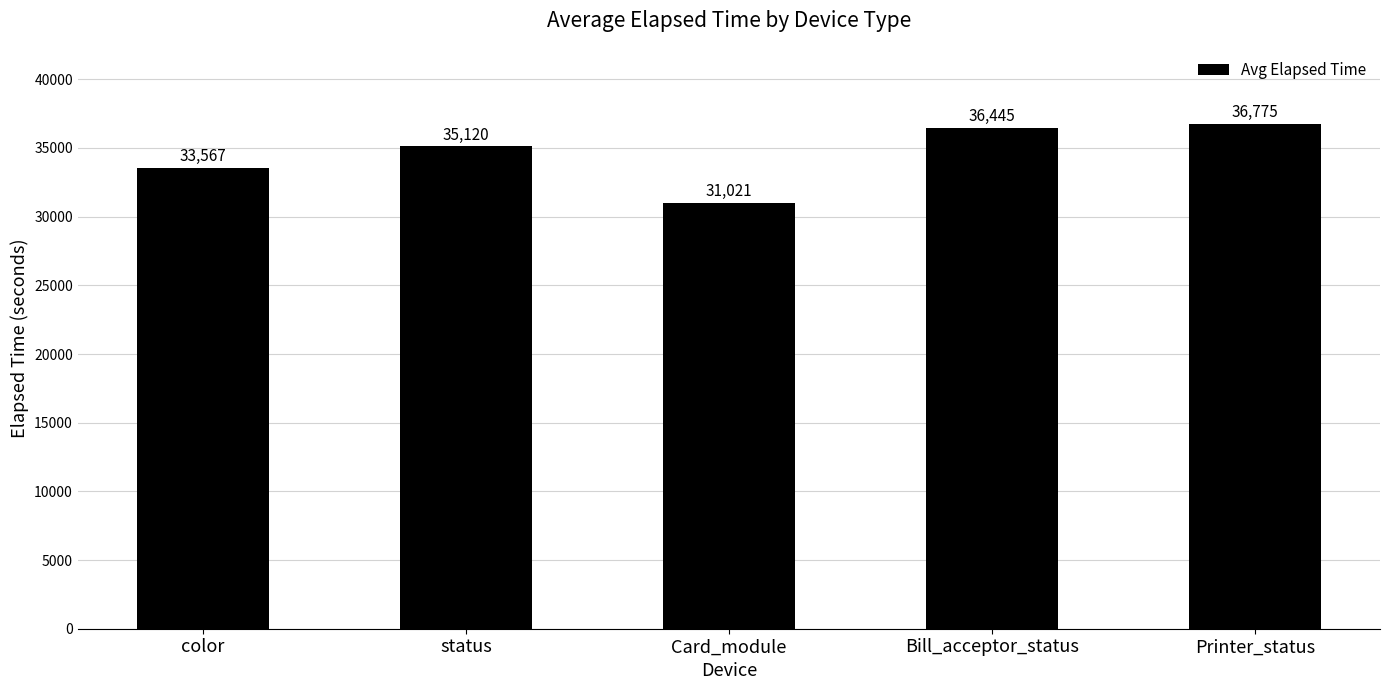

True or false: the data shows 45688 at Card_module.

False